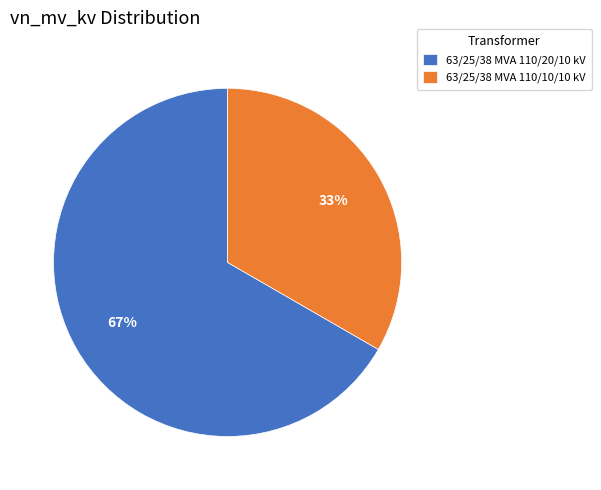

Which slice is the smallest?

63/25/38 MVA 110/10/10 kV